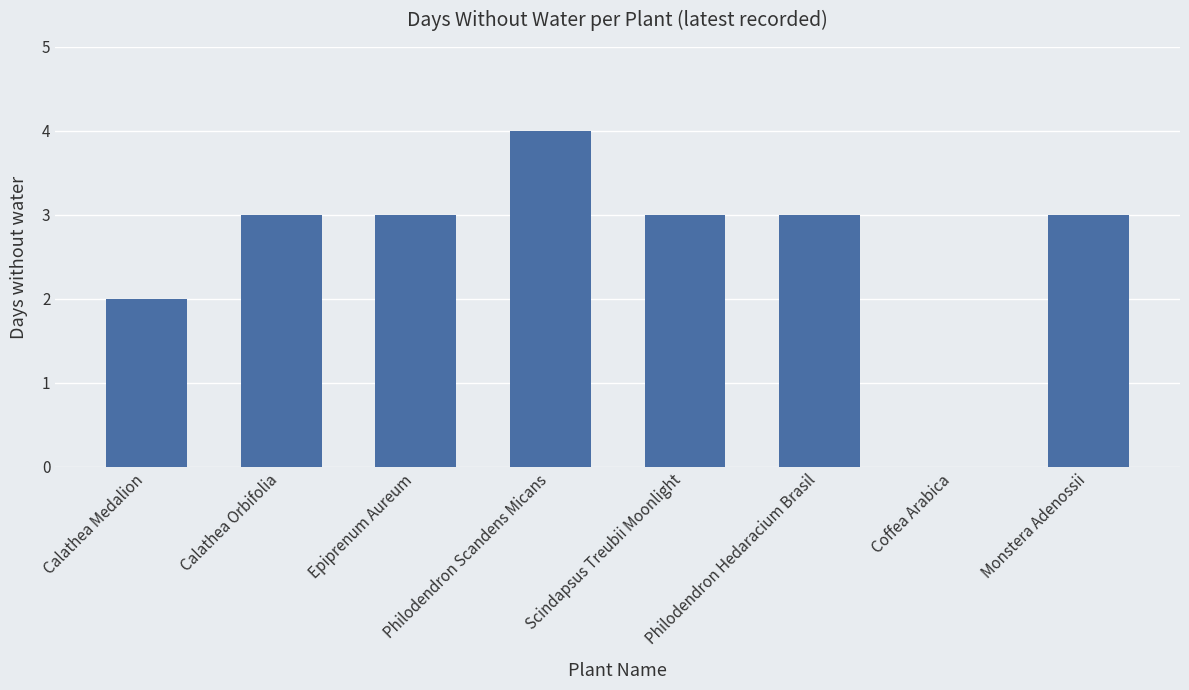

How many data points does each series have?

8